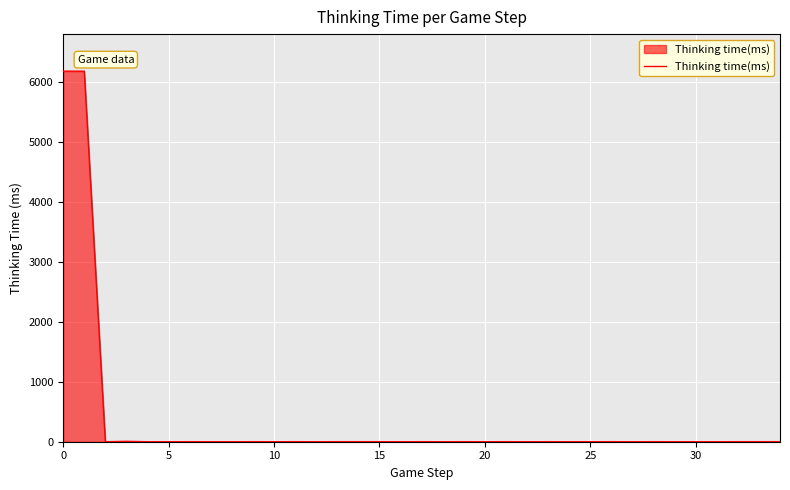

What is the difference between the maximum and minimum values?

6185